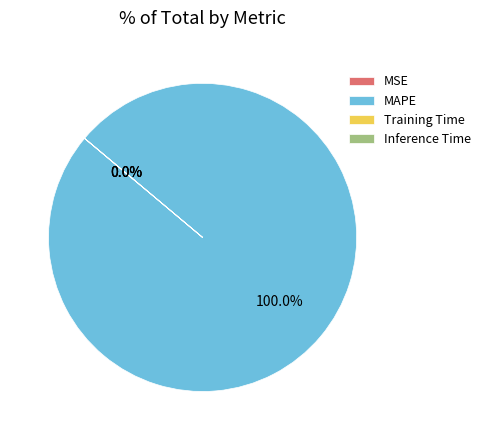

Which category accounts for the majority?

MAPE